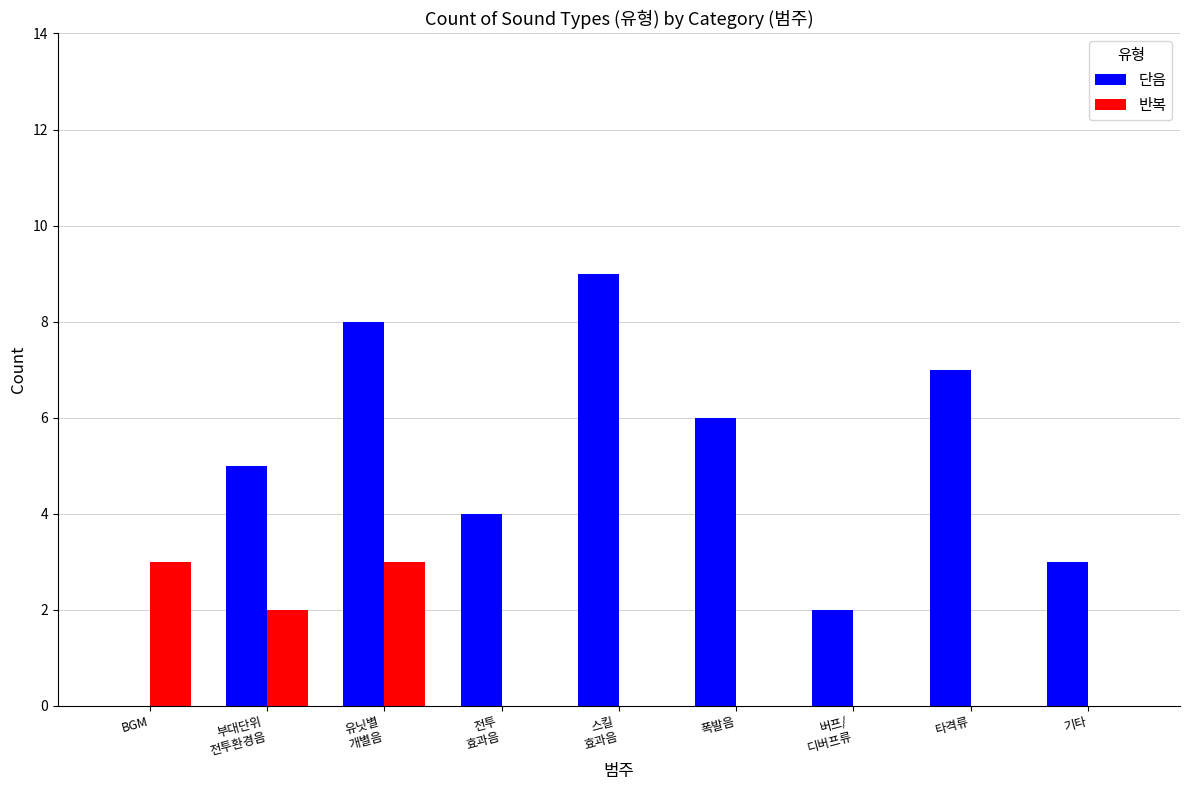

How many distinct data groups are displayed?

2